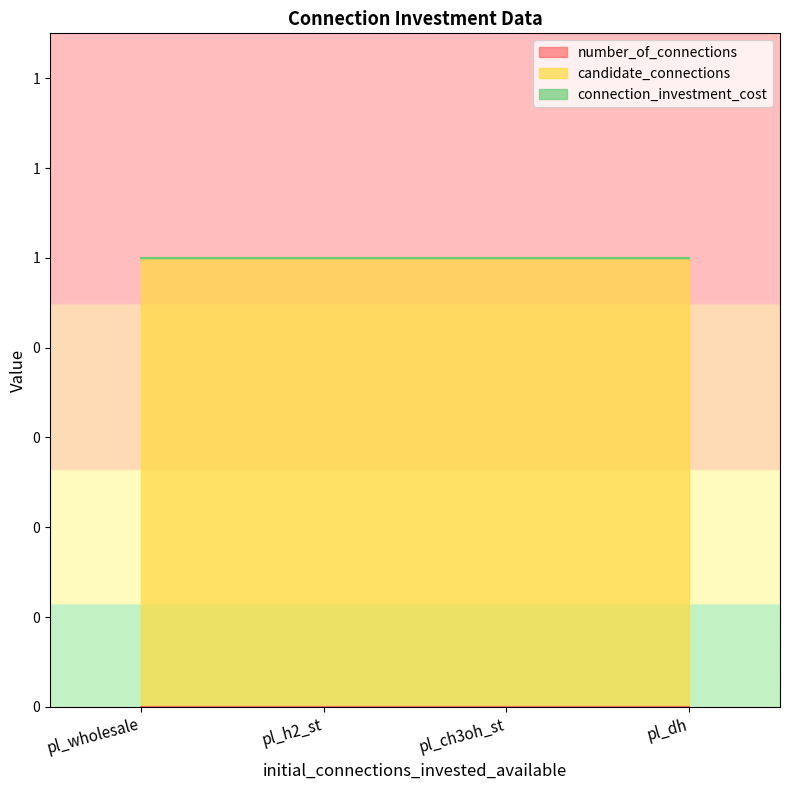

At pl_dh, list the series in order from smallest to largest.

number_of_connections, connection_investment_cost, candidate_connections